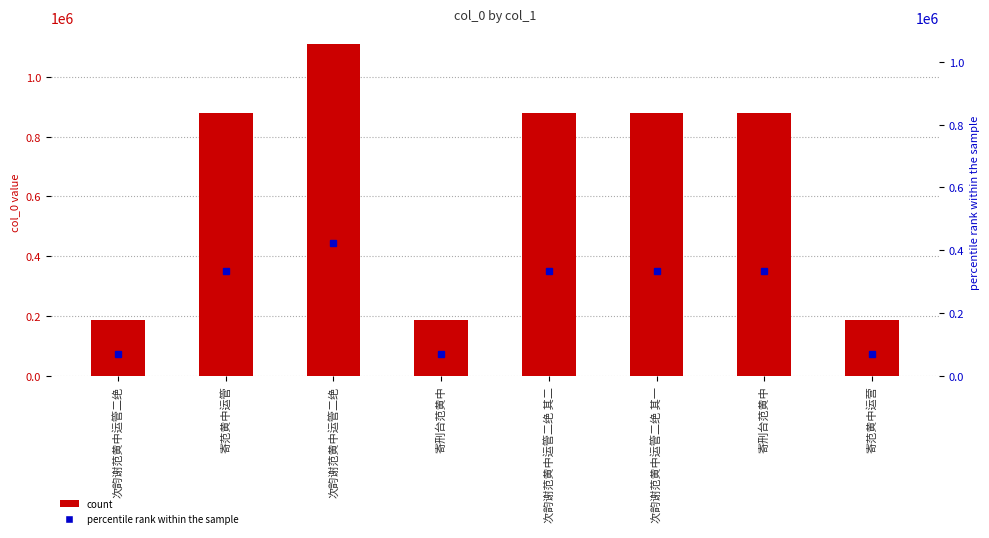

What is the average value?

649072